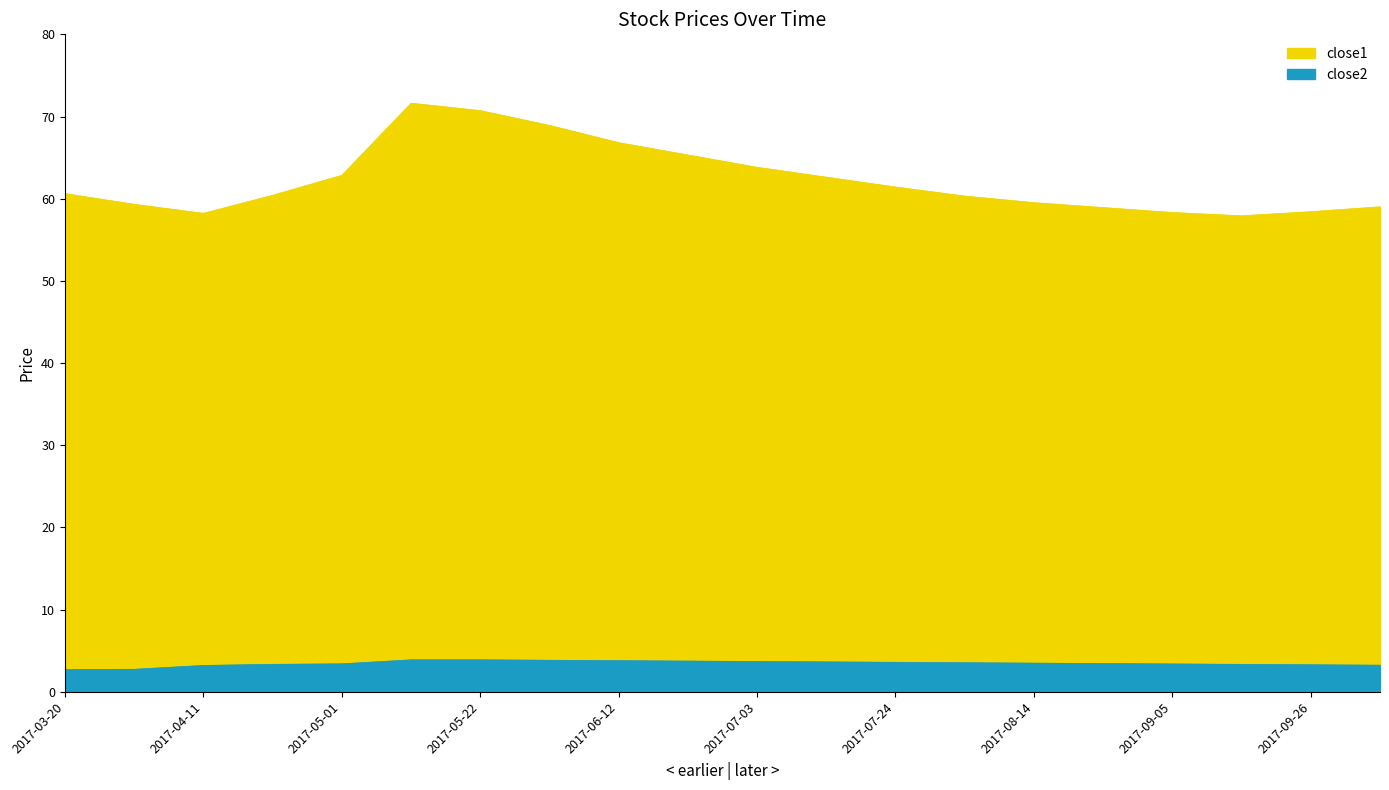

What is the sum of all close1 values?

1245.2